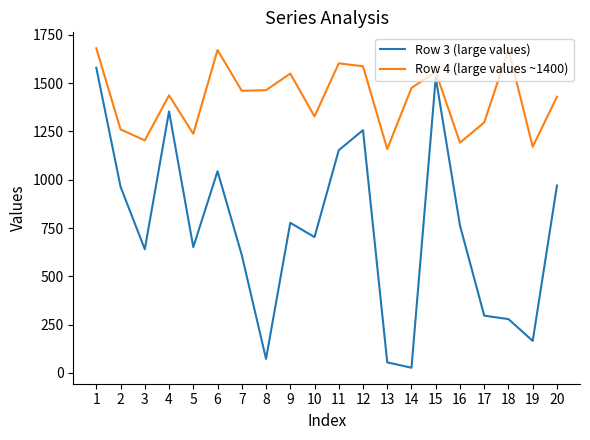

What is the difference between the maximum and minimum values in the Row 4 (large values ~1400) series?

522